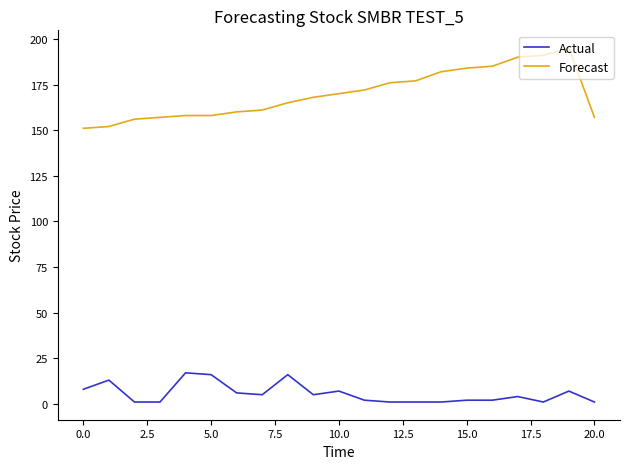

What is the highest value of the Actual series?

17